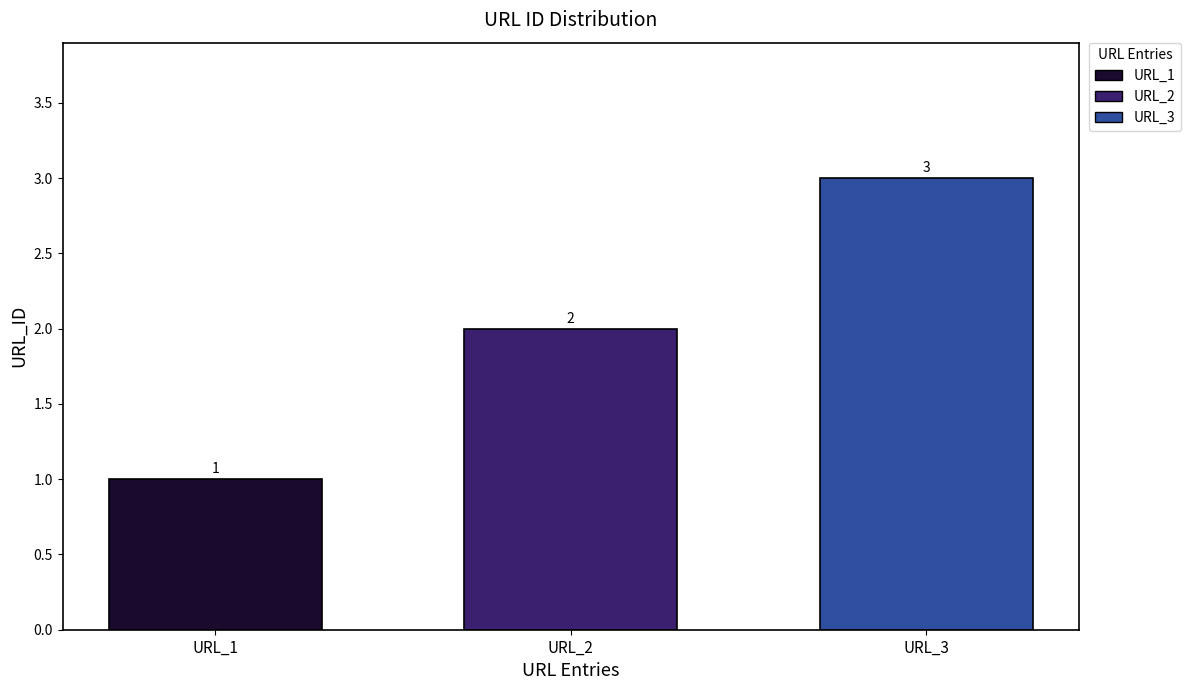

What is the average value?

2